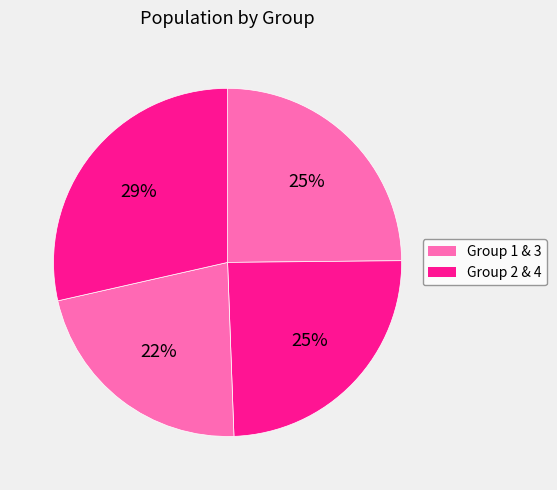

To the nearest percent, what is the difference between the largest and smallest slice percentages?

7%